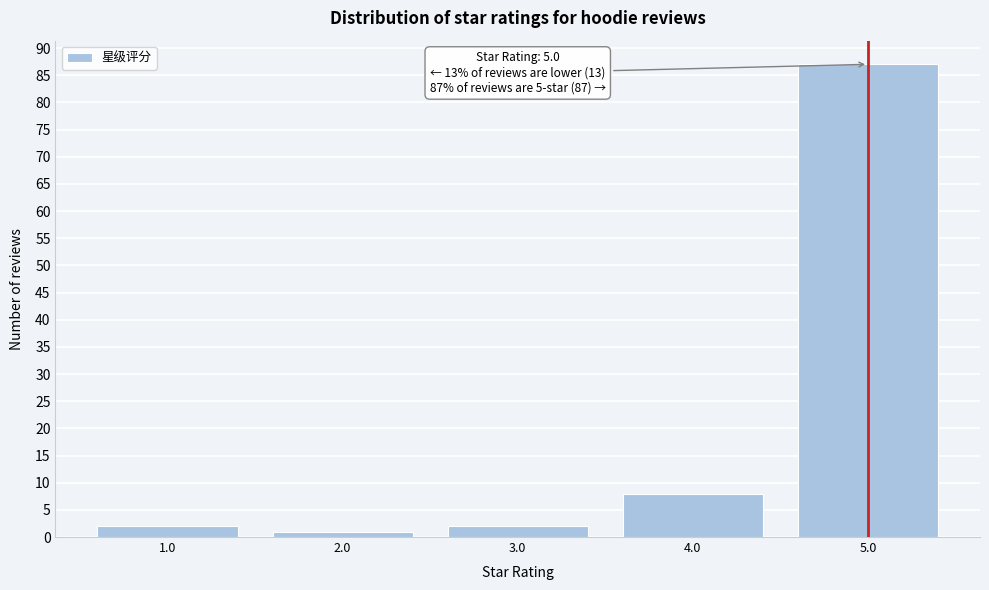

Reading left to right, list all the values displayed in this chart.

2	1	2	8	87